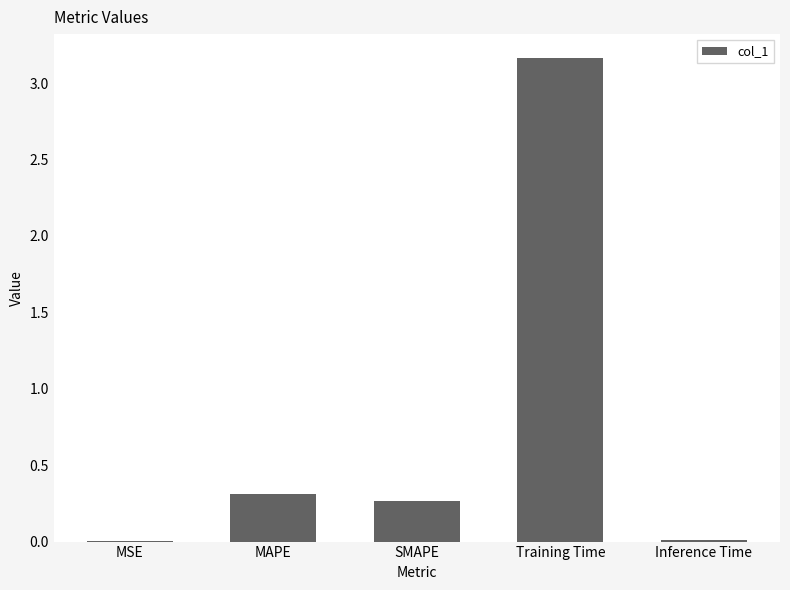

At which category does the chart reach its peak across all series?

Training Time